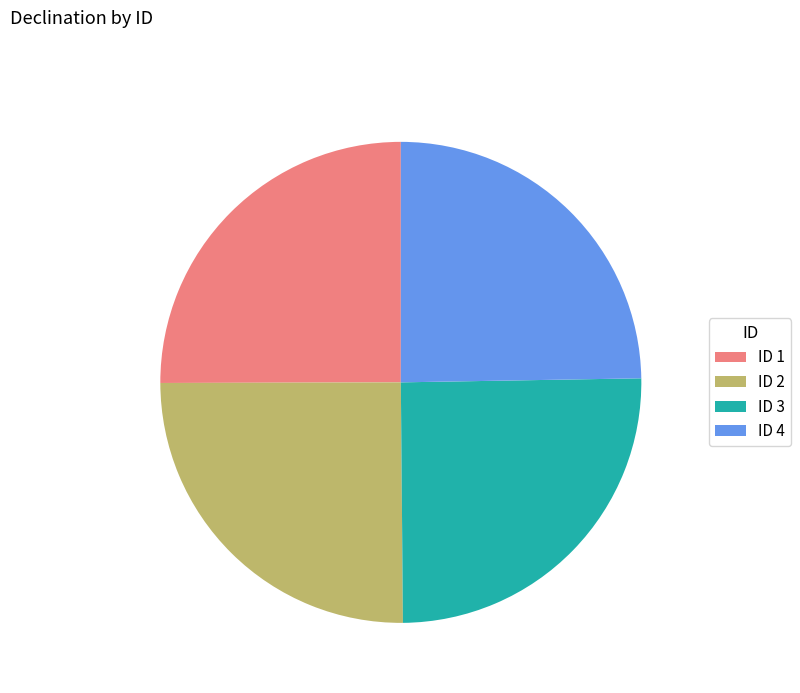

Is ID 1 the majority of the pie?

No